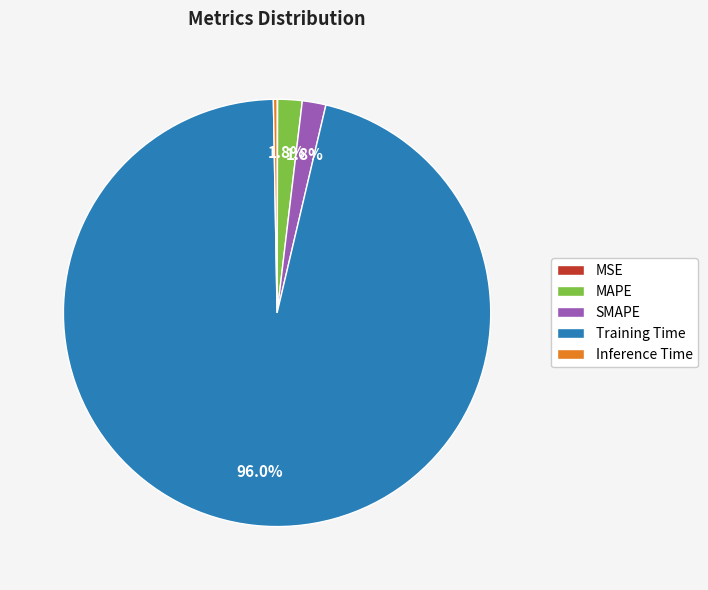

Which category accounts for the majority?

Training Time